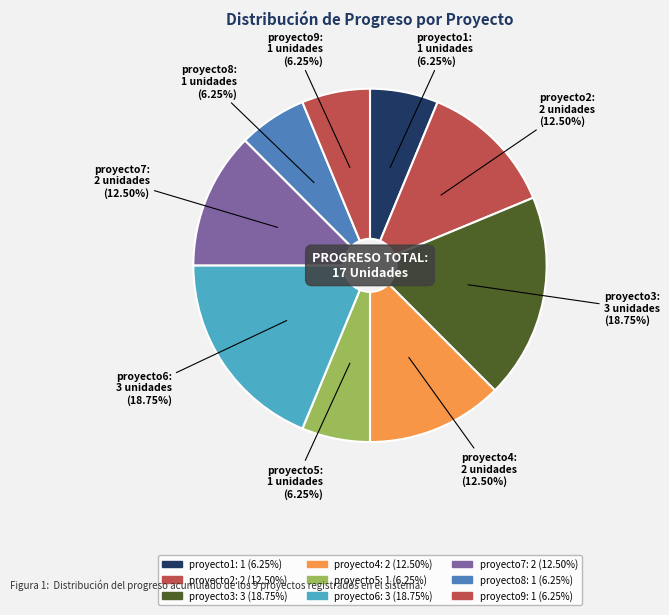

True or false: proyecto9 accounts for 6% of the total.

True